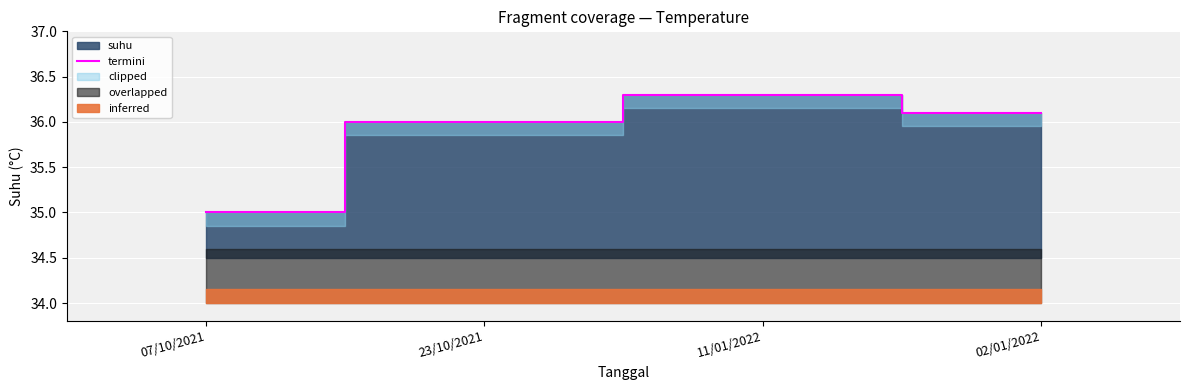

The value at 07/10/2021 is 56.8. True or false?

False